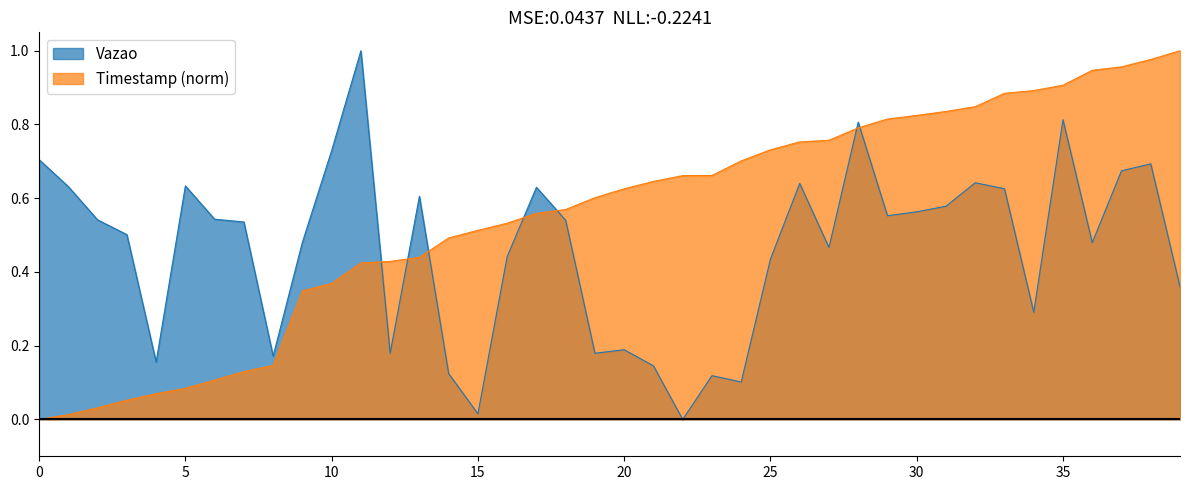

What are all the series names shown in the legend?

Vazao, Timestamp (norm)